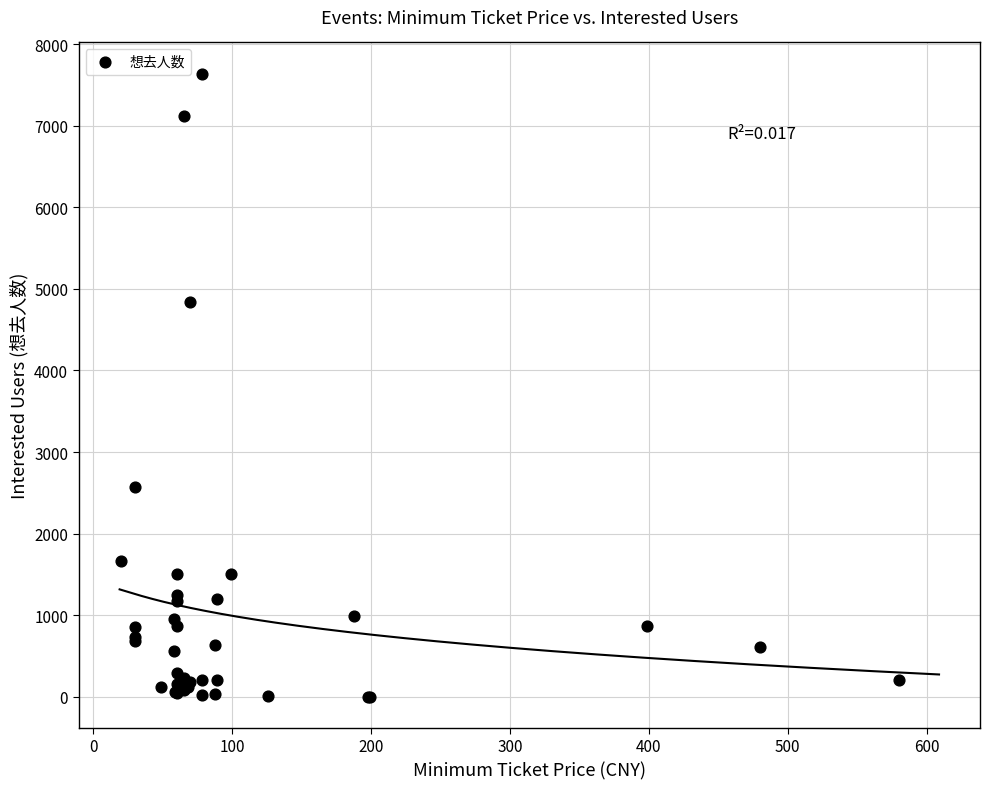

What Y value in the scatter plot is closest to 3820?

4834